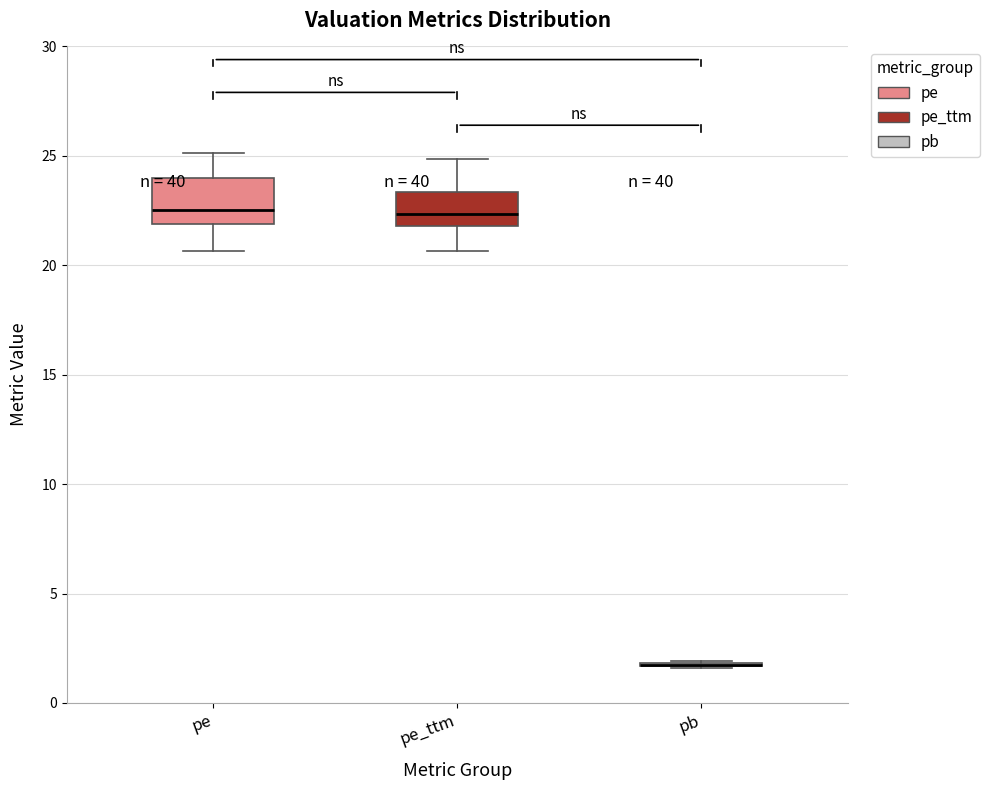

Comparing the boxes themselves (not the whiskers), which one is the tallest?

pe